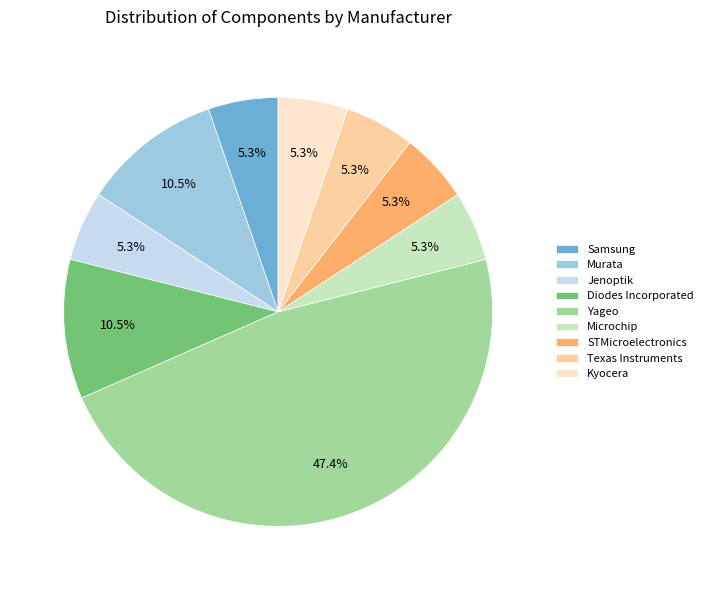

Which category has the biggest portion of the pie?

Yageo